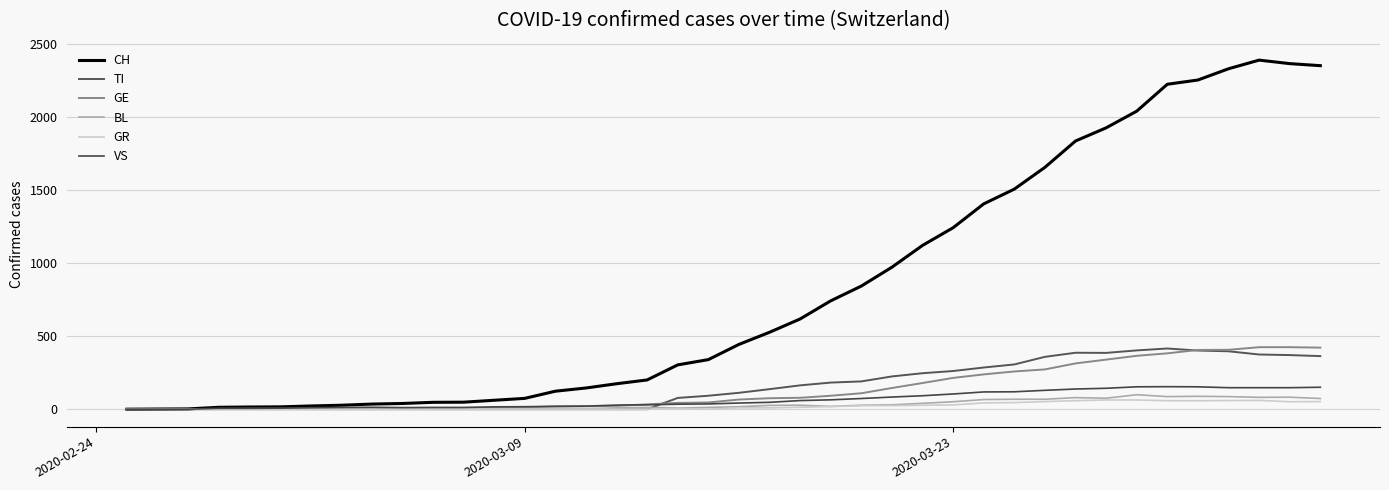

Is this an area chart (filled region under the line)?

No